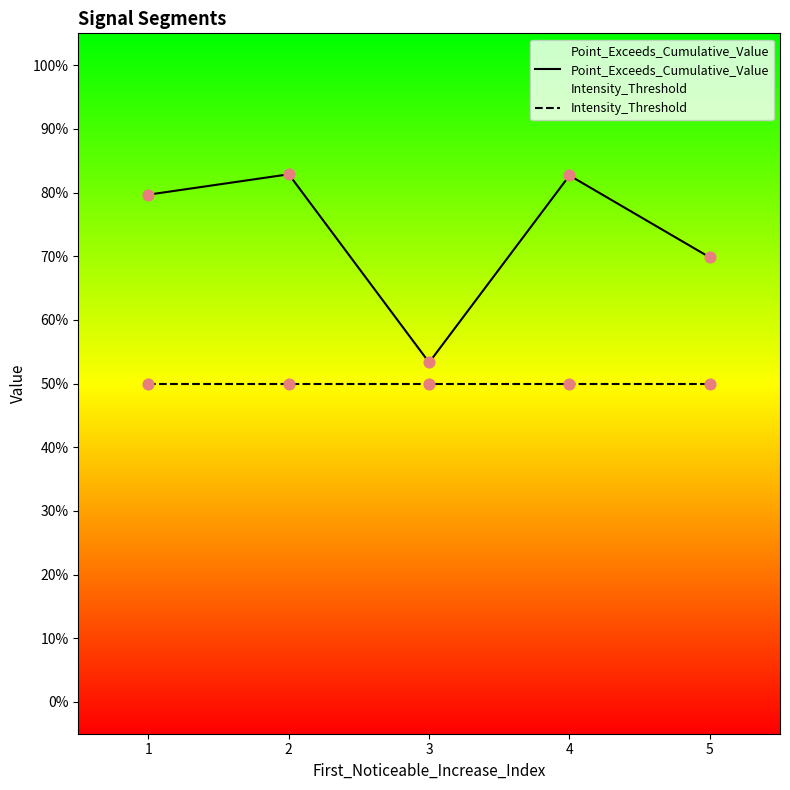

At which category is the sum across all series the highest?

2